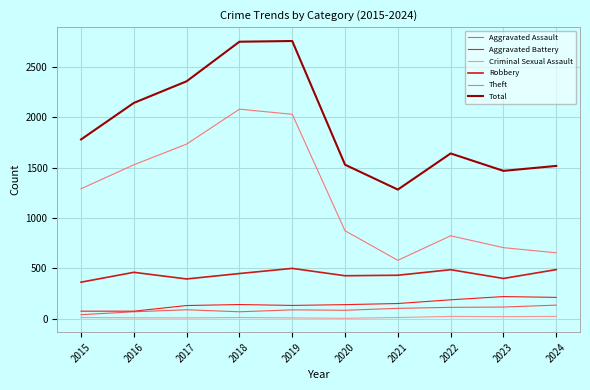

In Aggravated Assault, how many points are higher than both neighbors (excluding endpoints)?

2